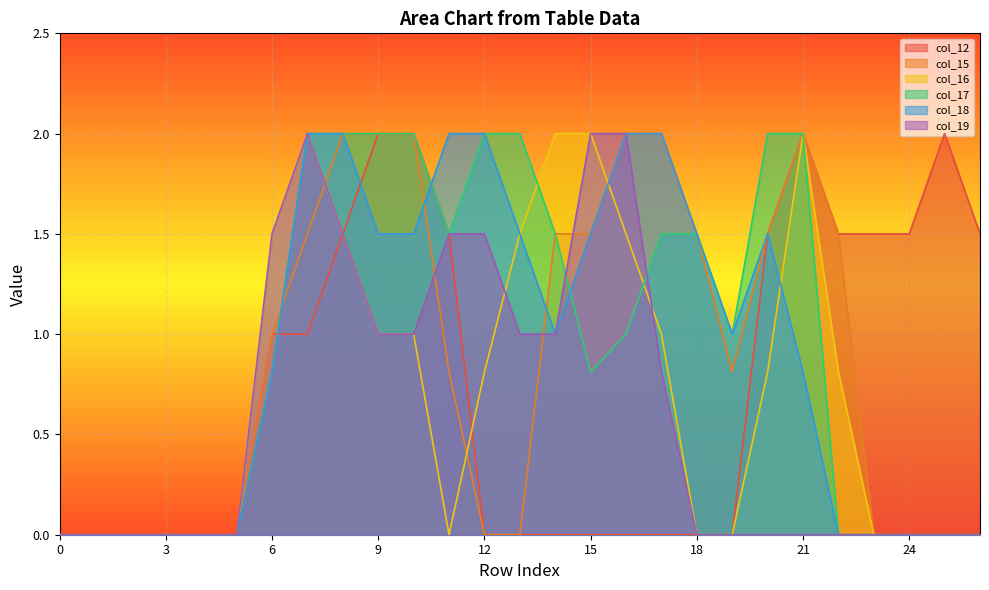

Which category has the highest value in the col_12 series?

9